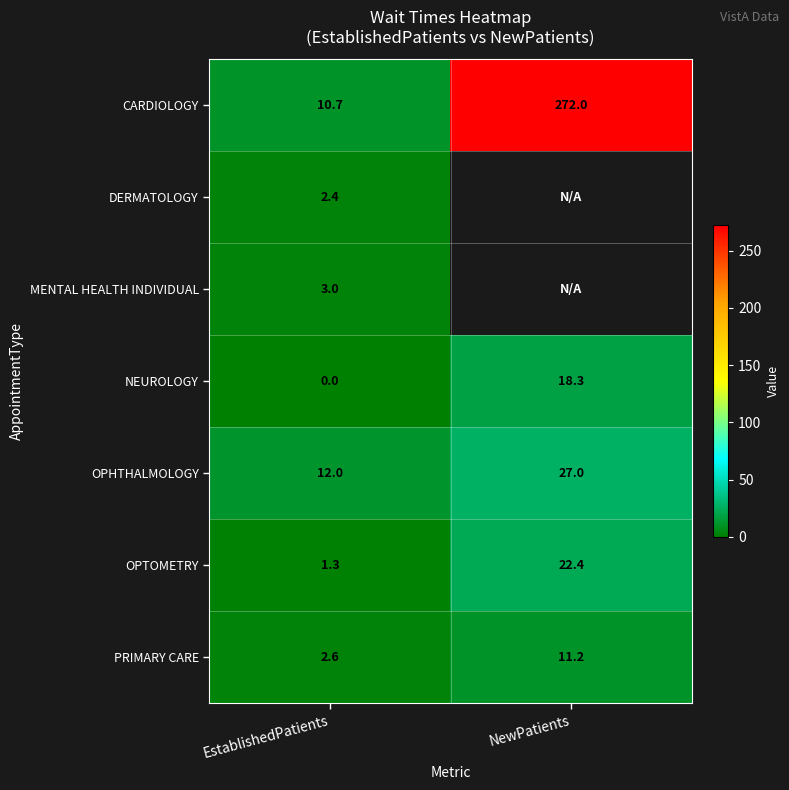

Is the value of DERMATOLOGY at EstablishedPatients greater than the value of PRIMARY CARE at EstablishedPatients?

No